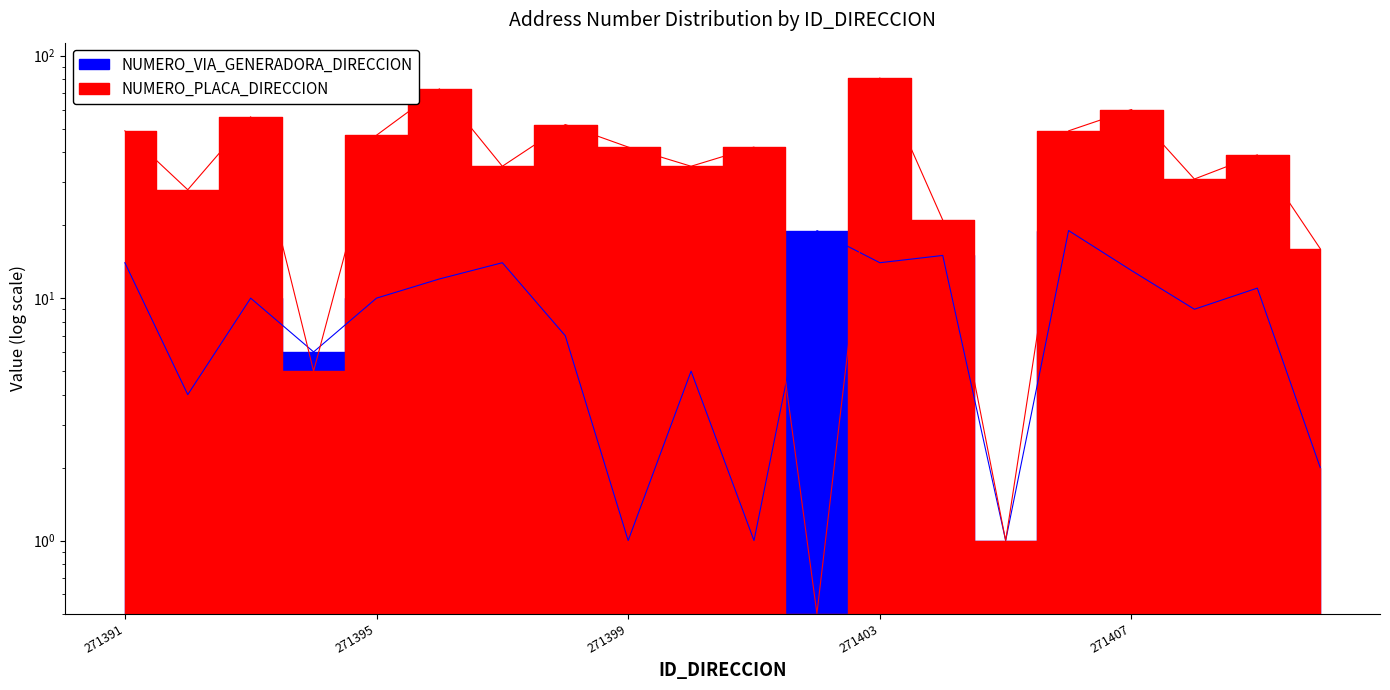

Where is the first local maximum for NUMERO_PLACA_DIRECCION?

271393